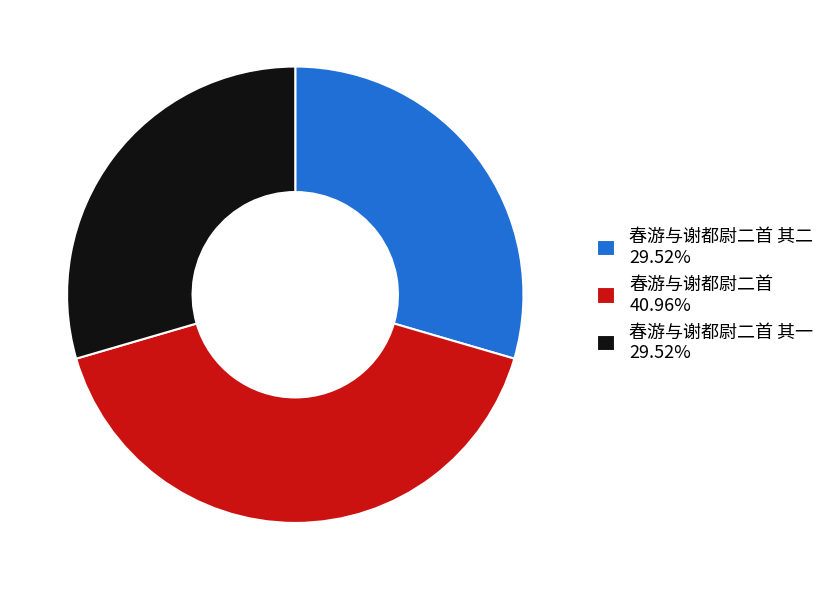

Approximately how many times larger is the value at 春游与谢都尉二首 其一 29.52% compared to 春游与谢都尉二首 其二 29.52%?

1.0